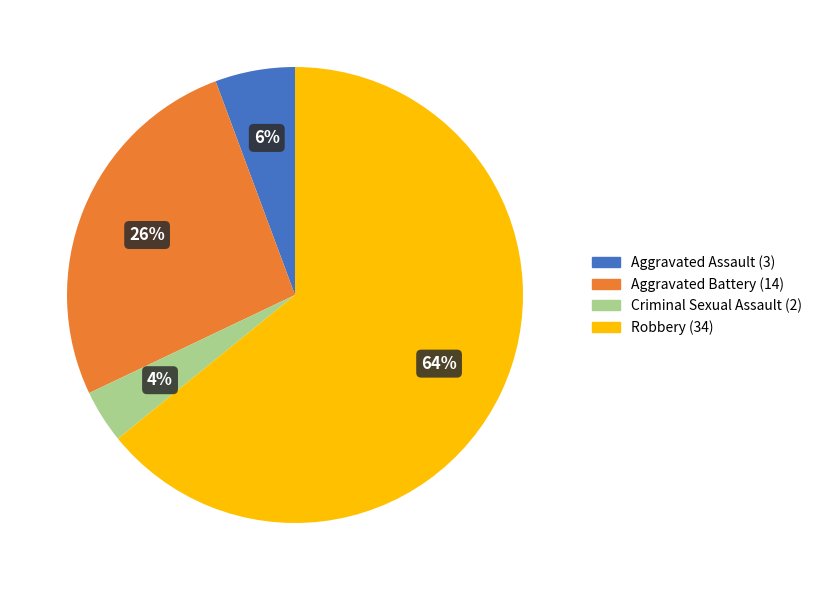

How many segments does this pie chart have?

4